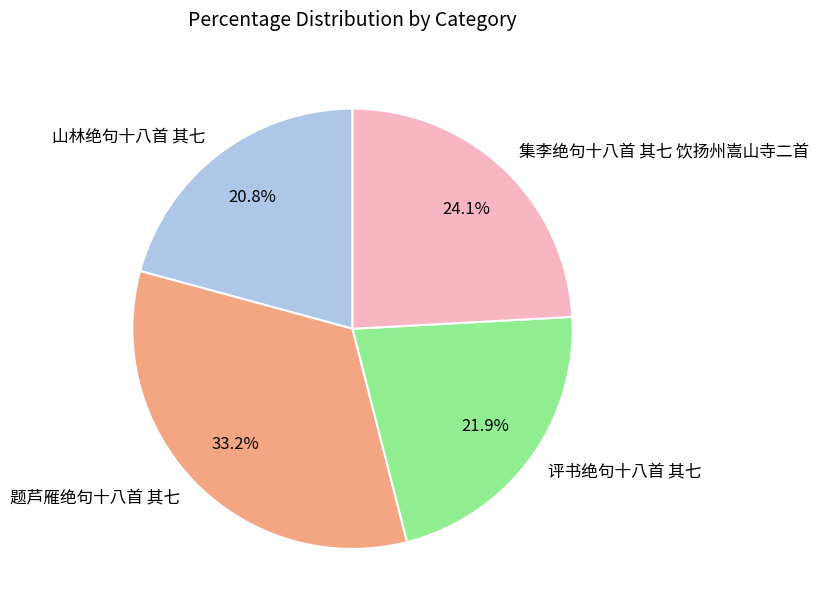

How many segments does this pie chart have?

4